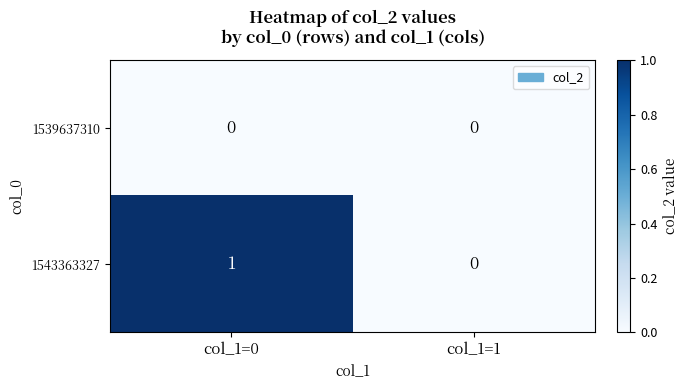

The 1543363327 series shows 2 at col_1=0. True or false?

False